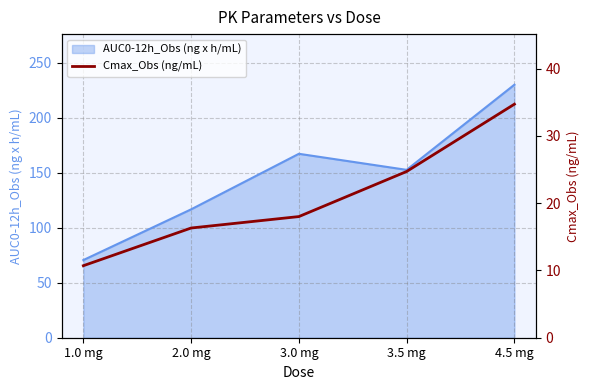

Between 1.0 mg and 4.5 mg, which is larger?

4.5 mg